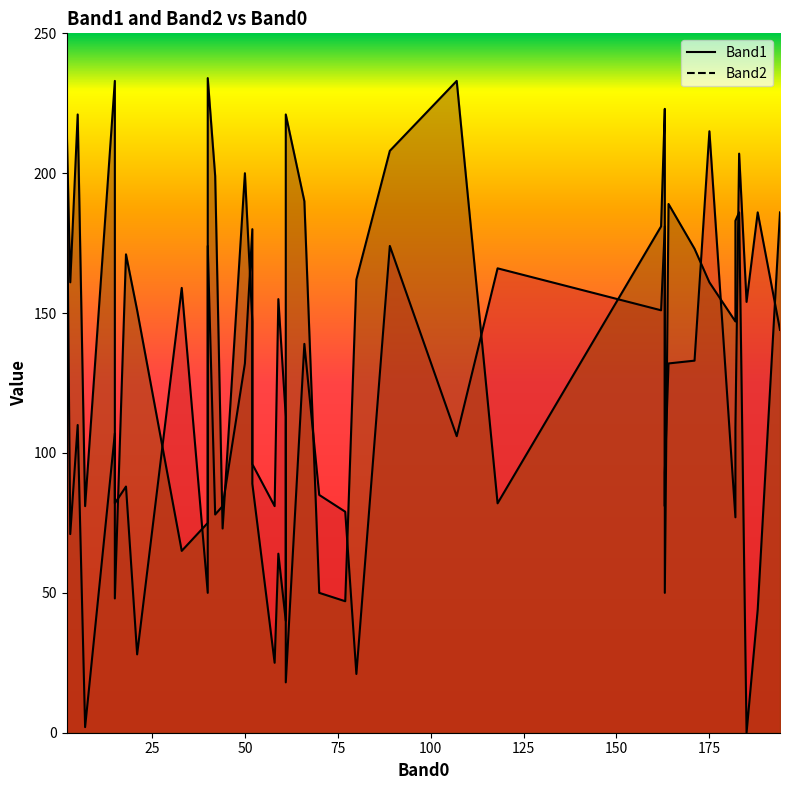

At which category is the sum across all series the highest?

2